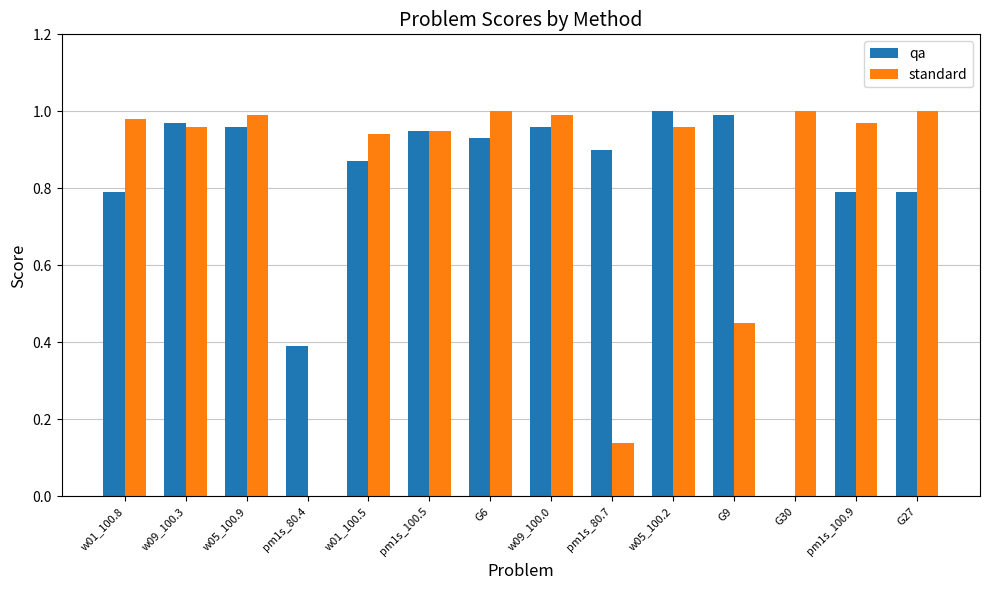

Is the value of qa at pm1s_100.9 greater than the value of standard at pm1s_100.9?

No